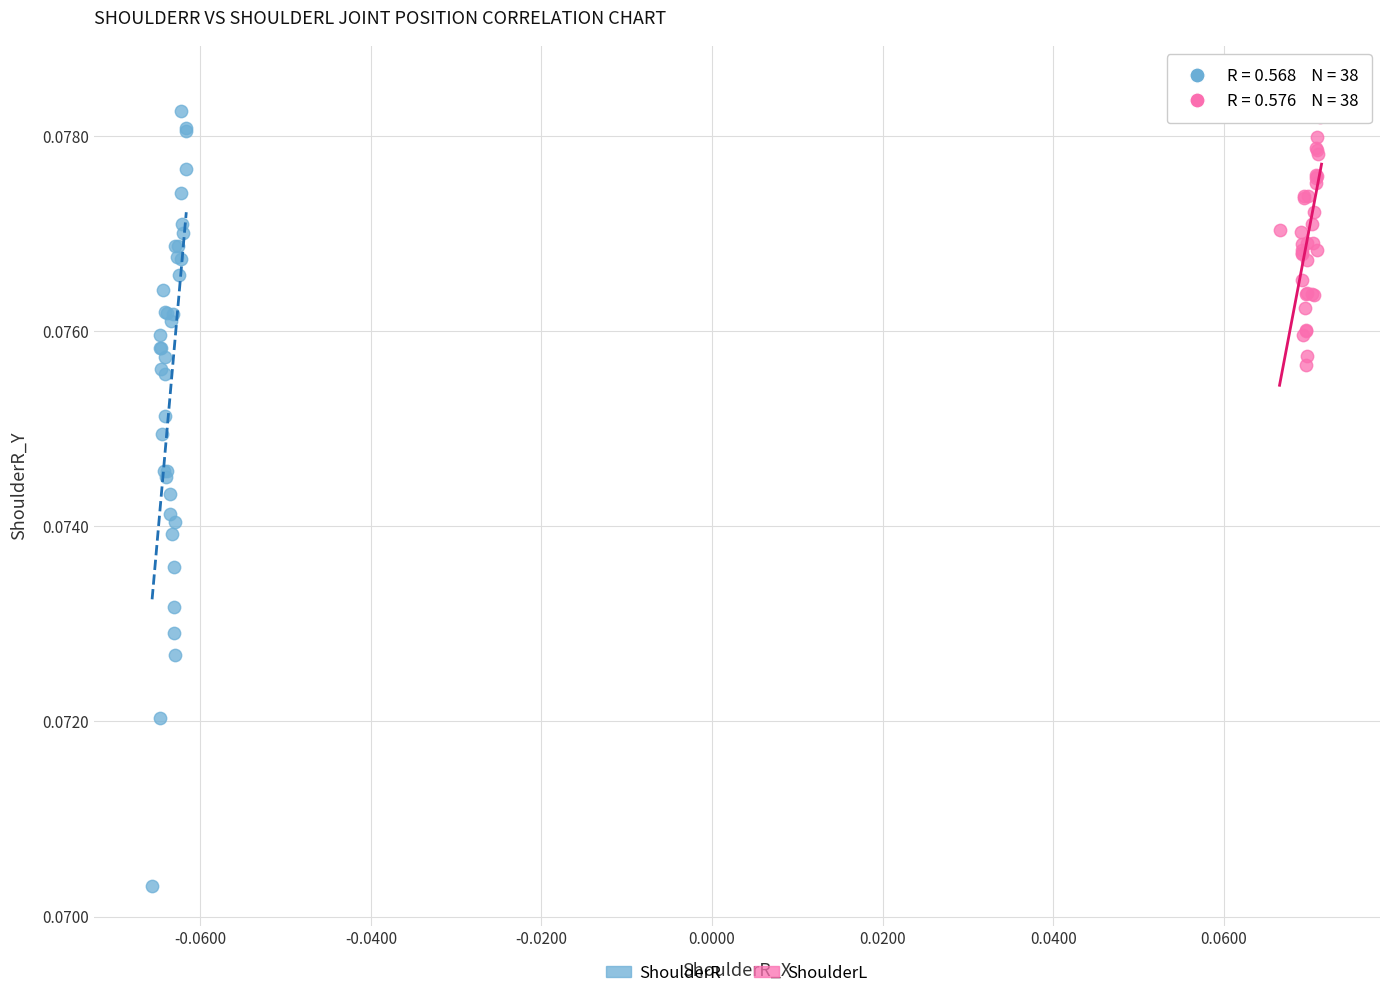

Which series contains the highest Y value?

ShoulderL